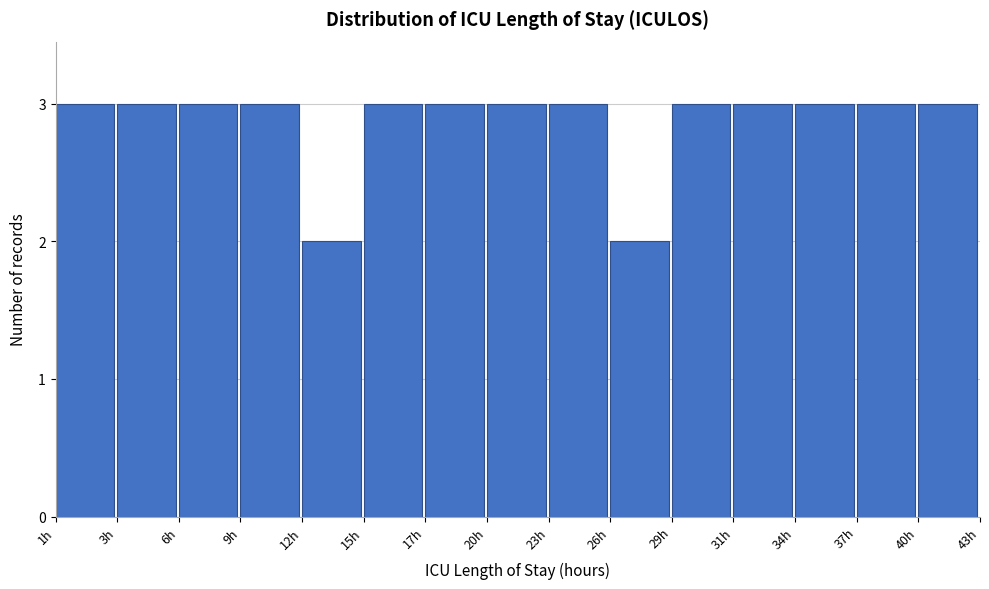

Reading left to right, list all the values displayed in this chart.

1h=3	3h=3	6h=3	9h=3	12h=2	15h=3	17h=3	20h=3	23h=3	26h=2	29h=3	31h=3	34h=3	37h=3	40h=3